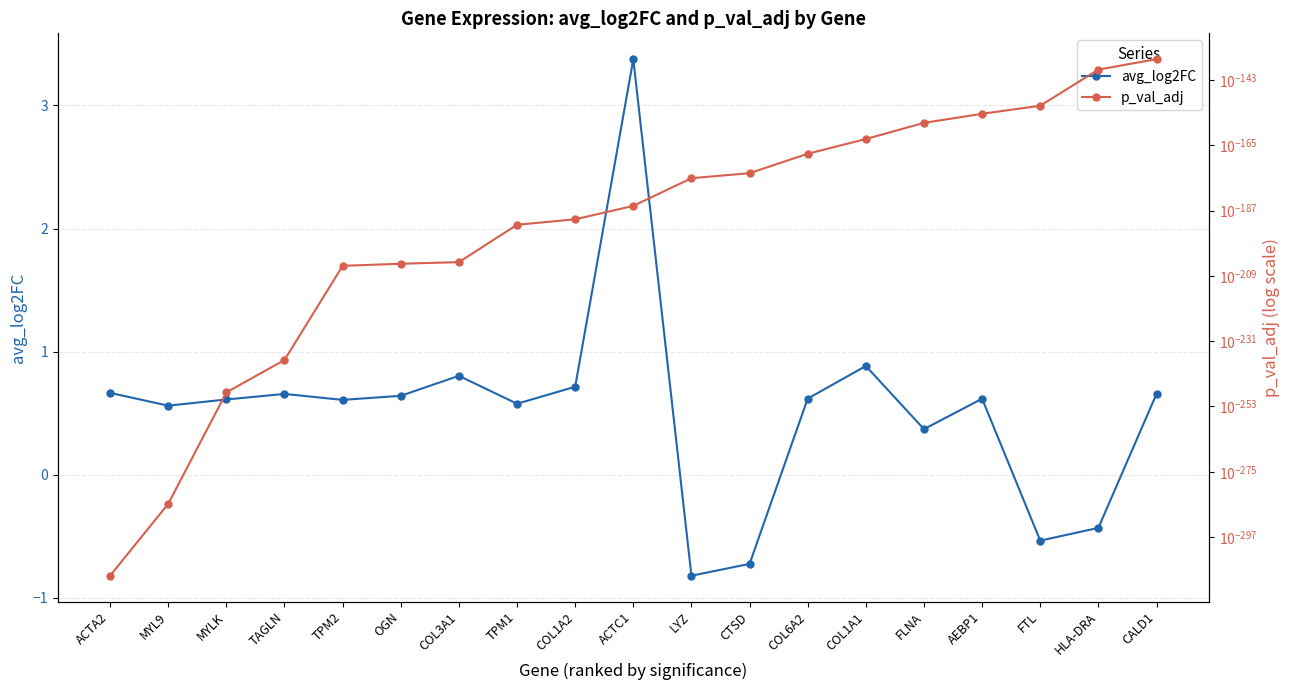

Rank the series by their average value, from lowest to highest.

p_val_adj, avg_log2FC